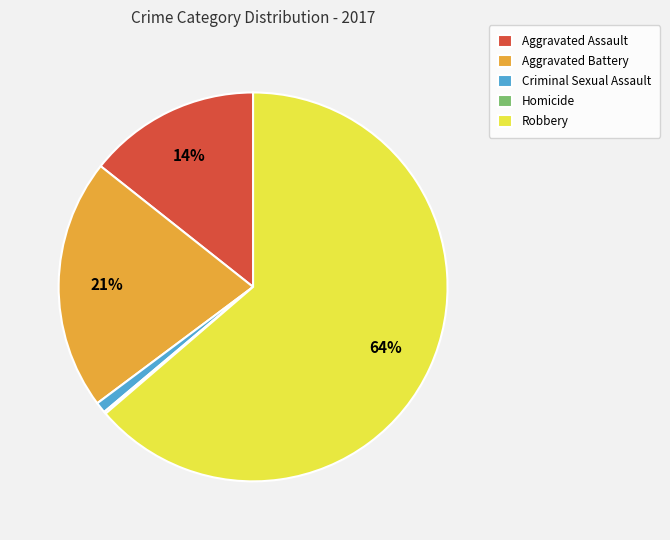

Is the sum of Criminal Sexual Assault and Aggravated Battery greater than half?

No